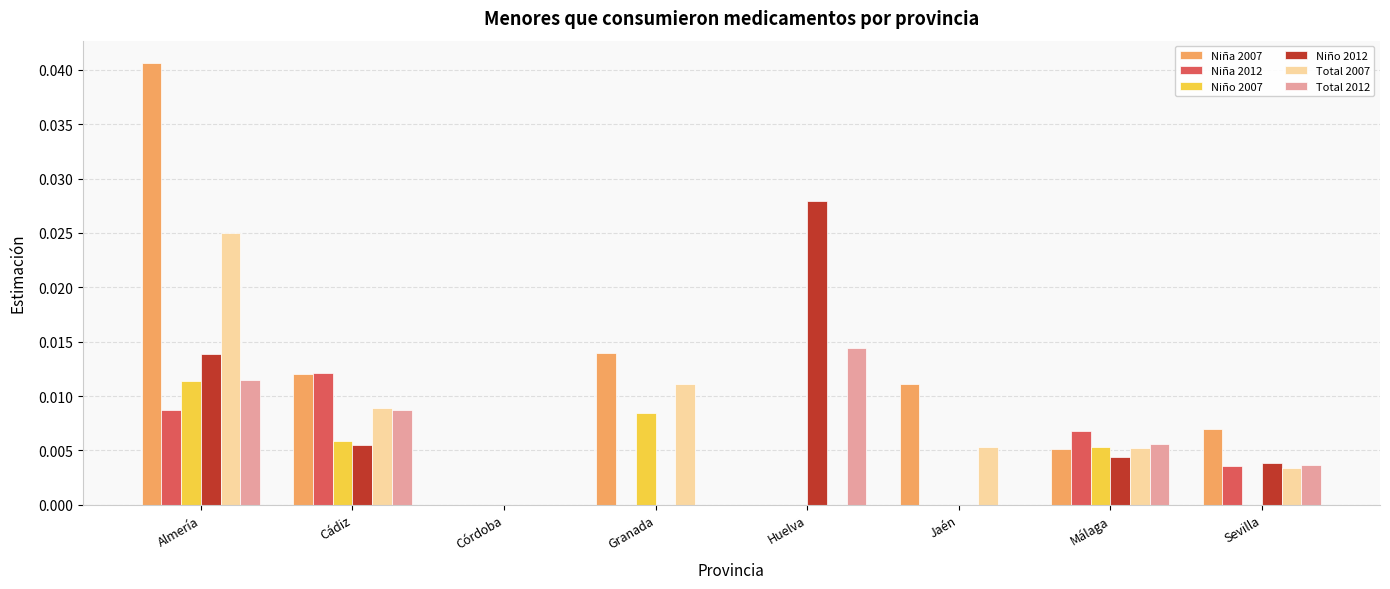

What are all the series names shown in the legend?

Niña 2007, Niña 2012, Niño 2007, Niño 2012, Total 2007, Total 2012